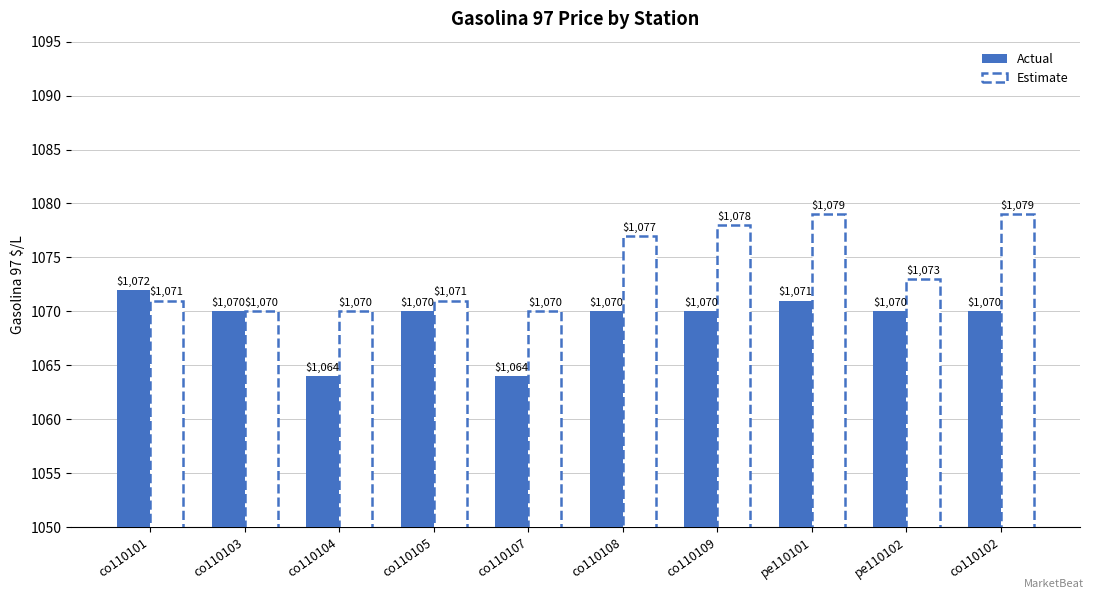

What is the difference between the highest and lowest values at co110108?

7